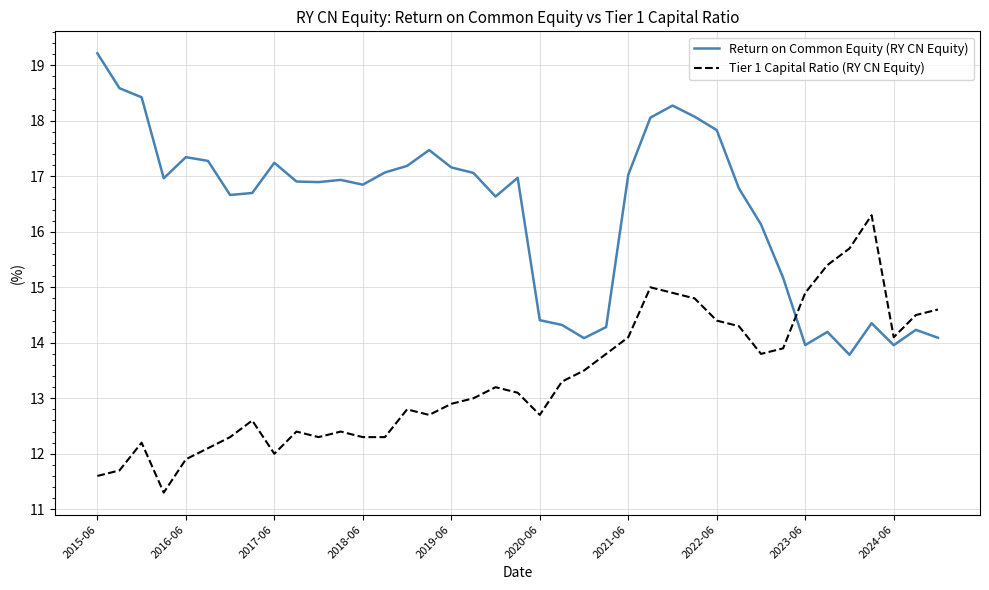

How many times do Tier 1 Capital Ratio (RY CN Equity) and Return on Common Equity (RY CN Equity) cross each other?

1